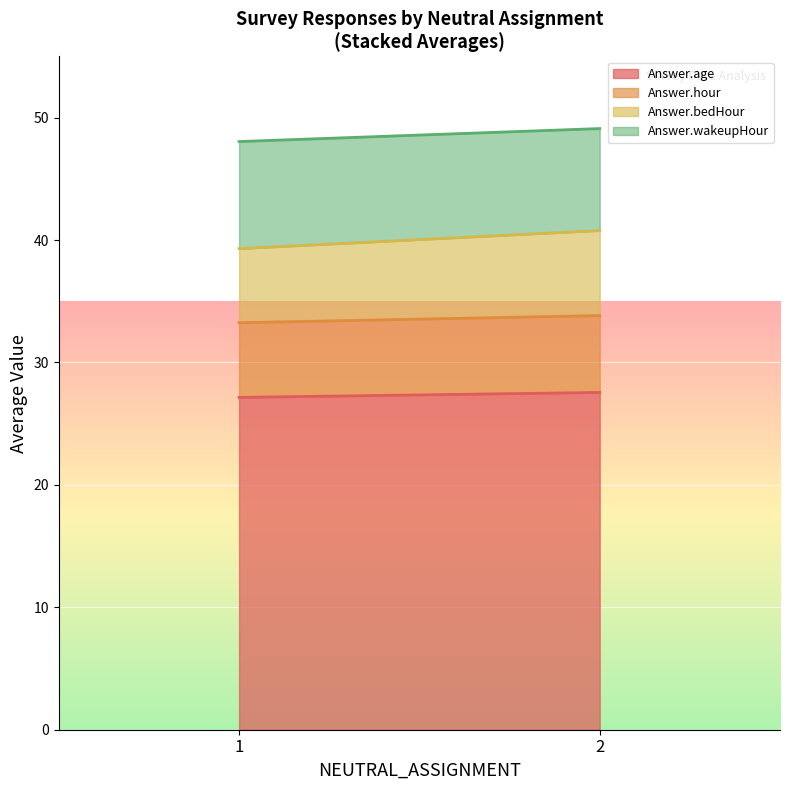

What is the total value across all series at 2?

49.1